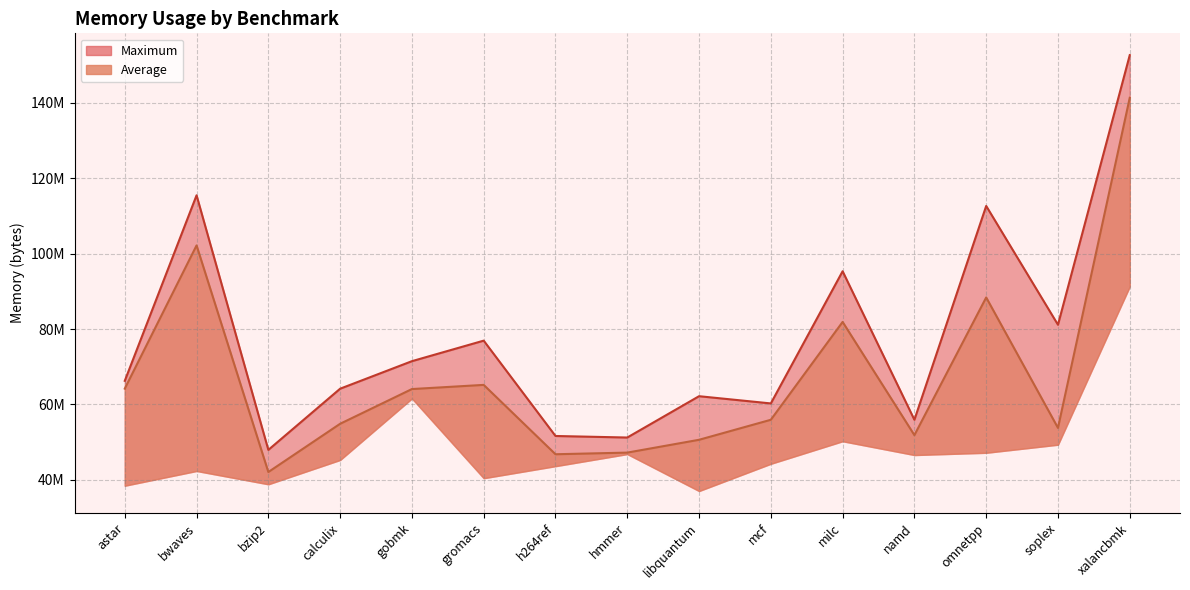

What are all the series names shown in the legend?

Maximum, Average